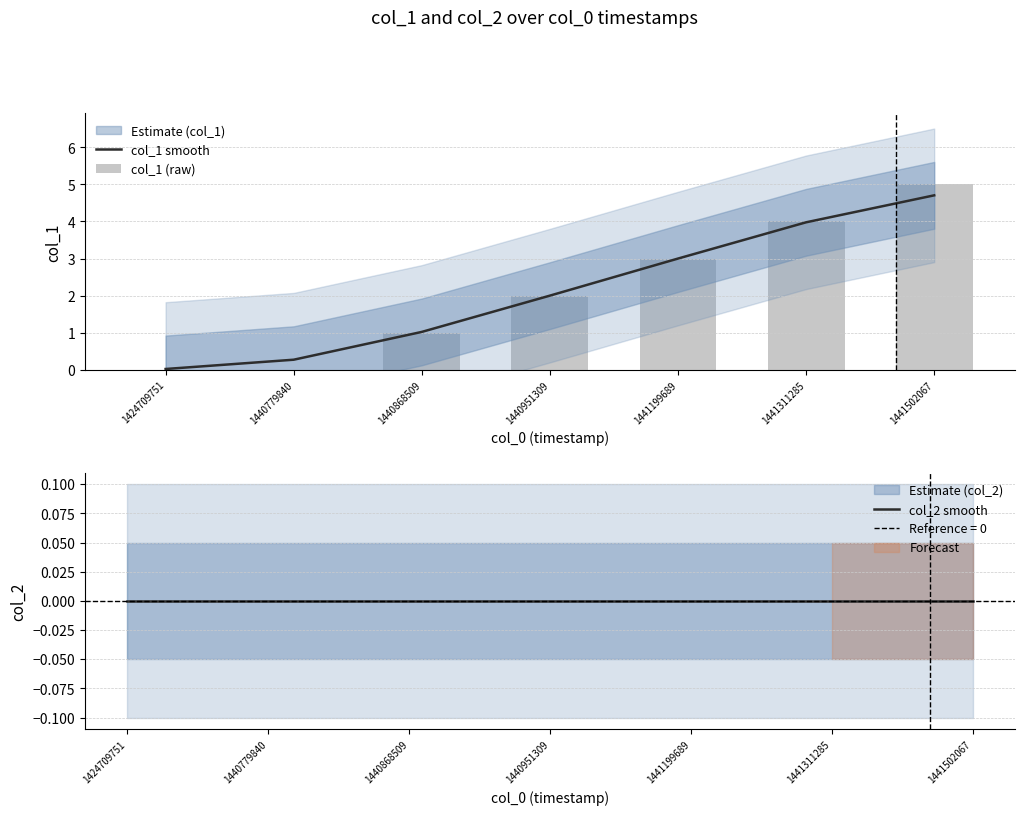

Does the chart contain stacked bars?

No